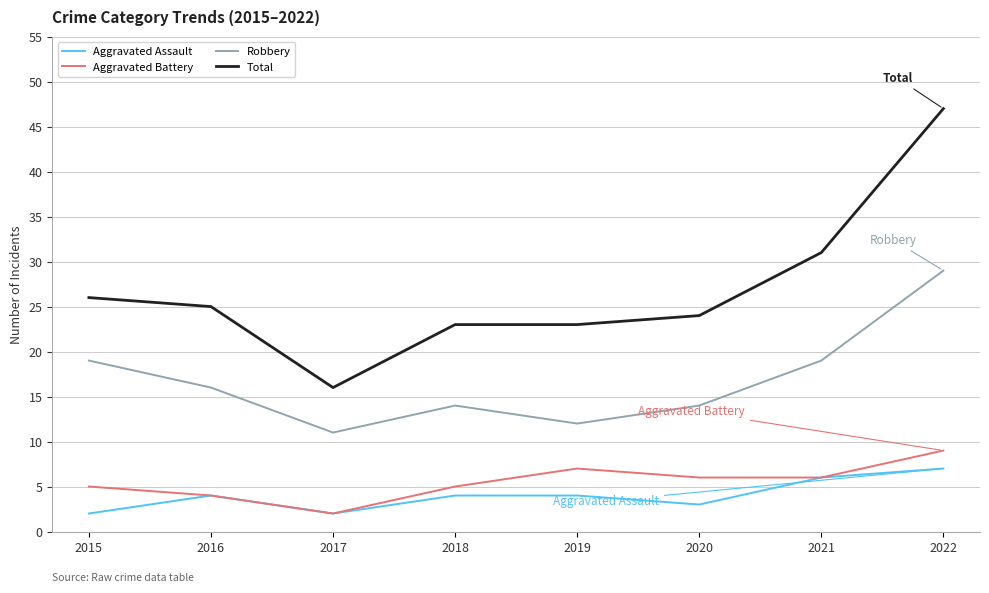

True or false: Aggravated Battery has a value of 2 at 2017.

True